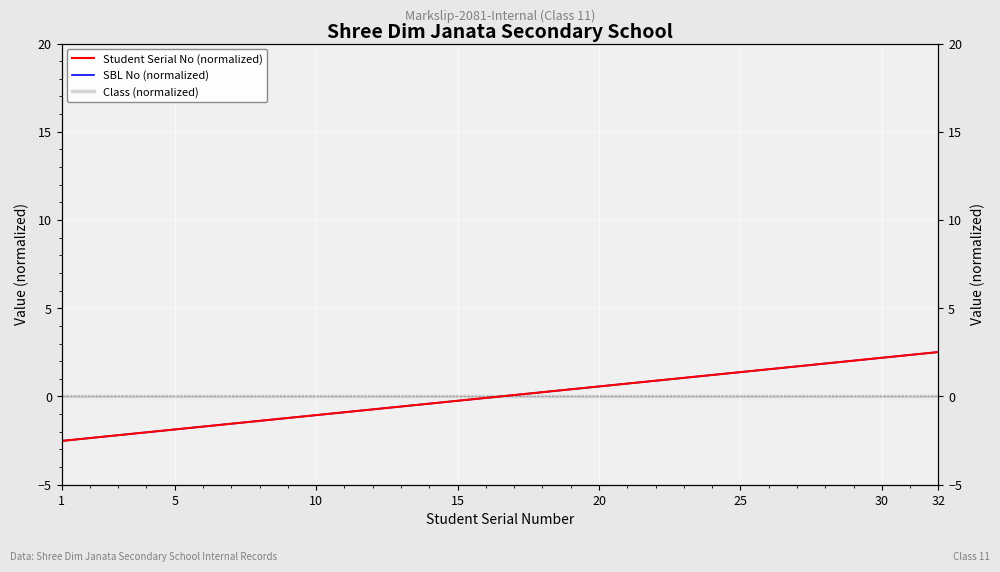

What is the difference between the second highest and minimum values in the SBL No (normalized) series?

4.9